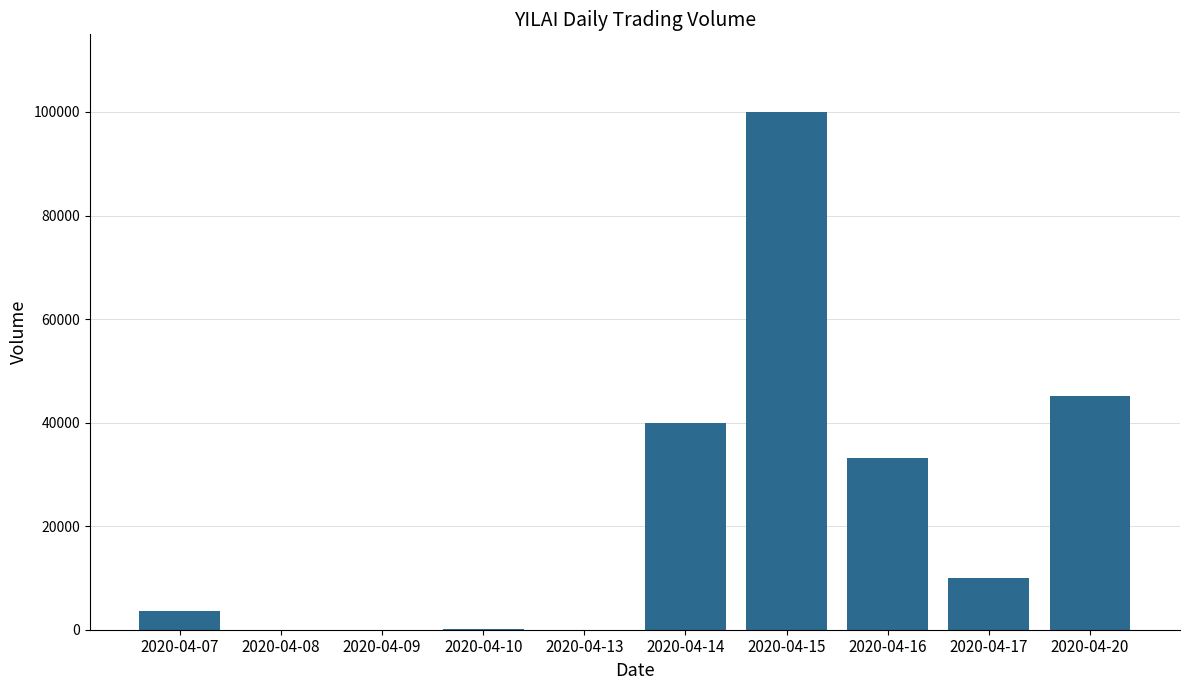

Is it true that the value at 2020-04-09 is -54496?

False